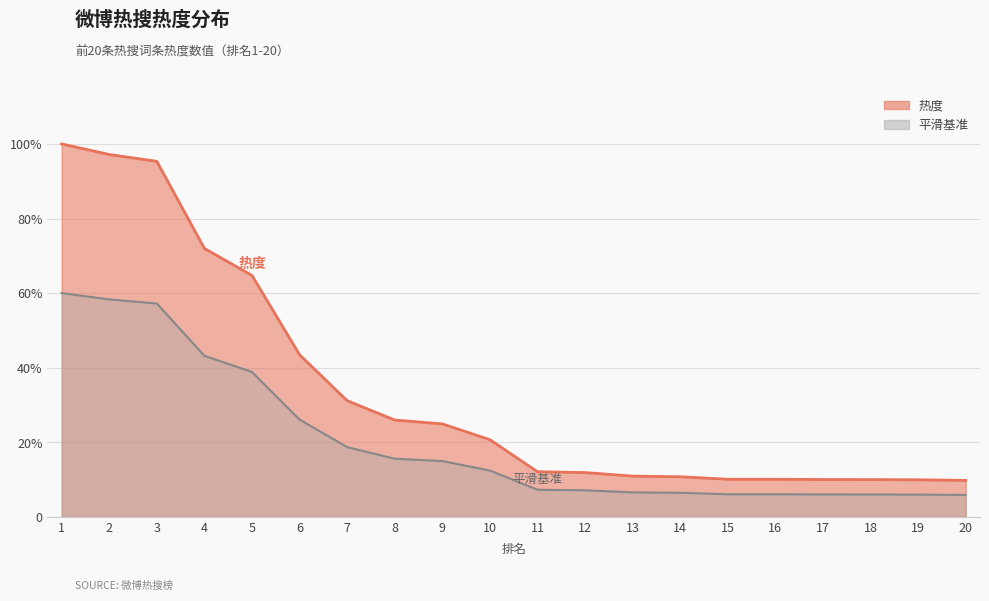

Which category has the lowest value across all series?

20